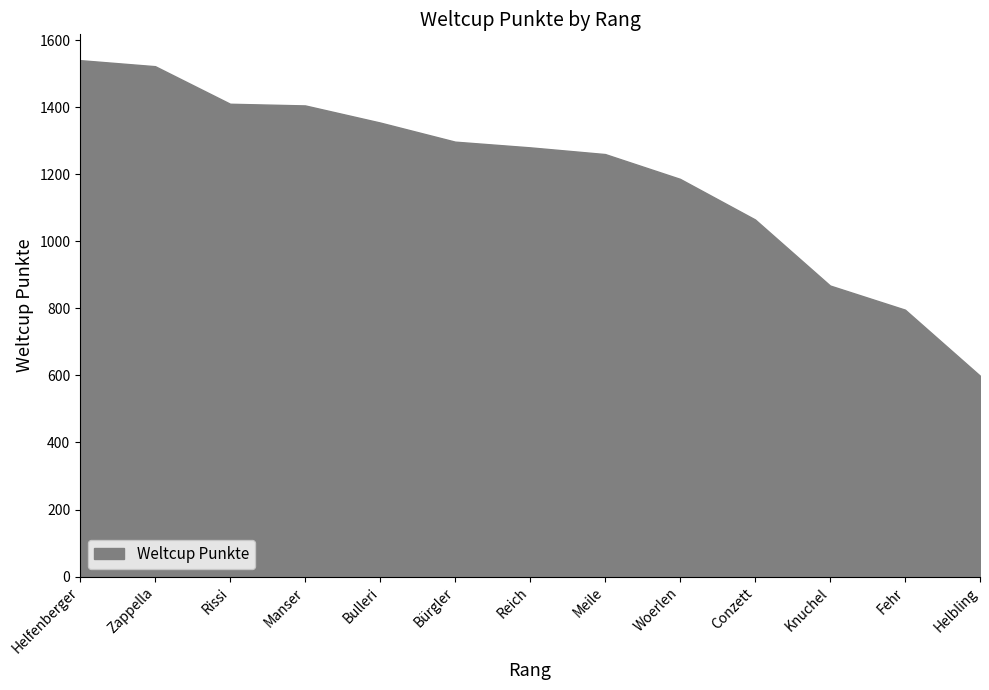

What is the difference between the values at Helbling and Woerlen?

587